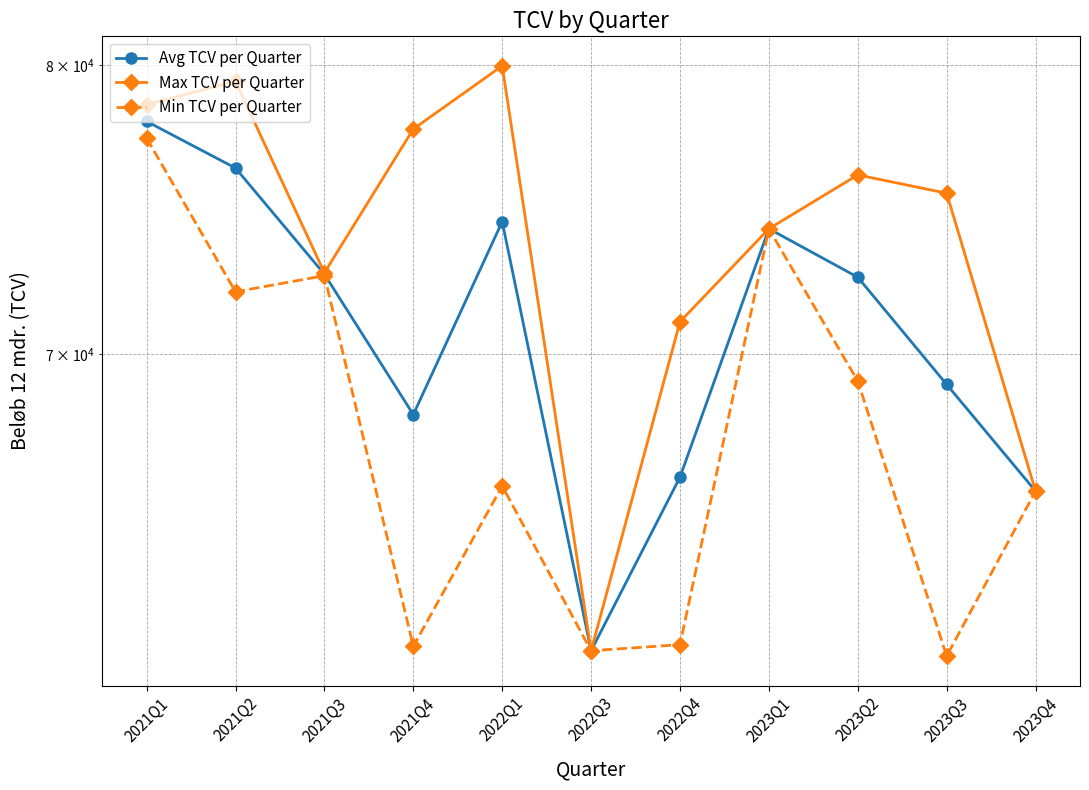

What is the sum of all Avg TCV per Quarter values?

777856.8